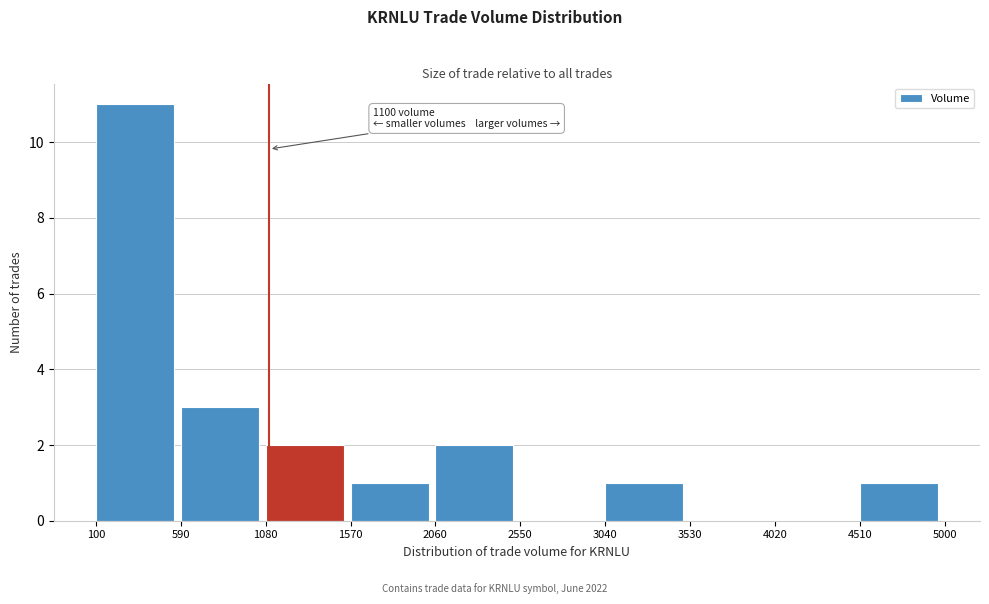

Which range on the x-axis has the tallest bar?

100 to 590